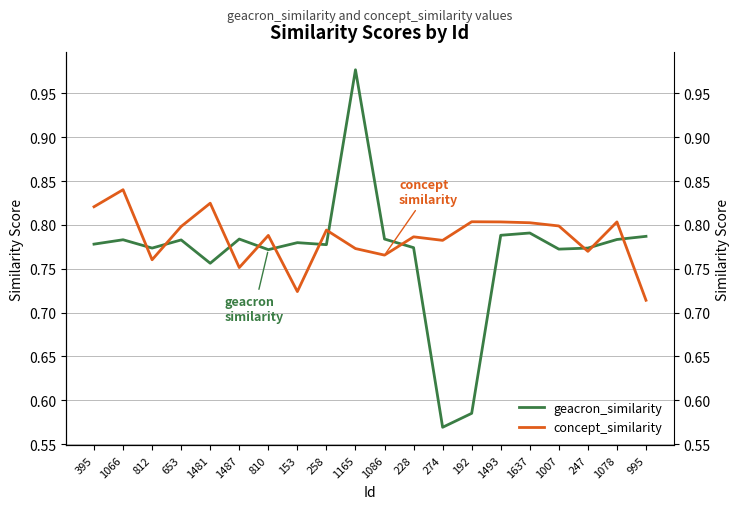

Between 1487 and 192, which series saw the biggest shift?

geacron_similarity